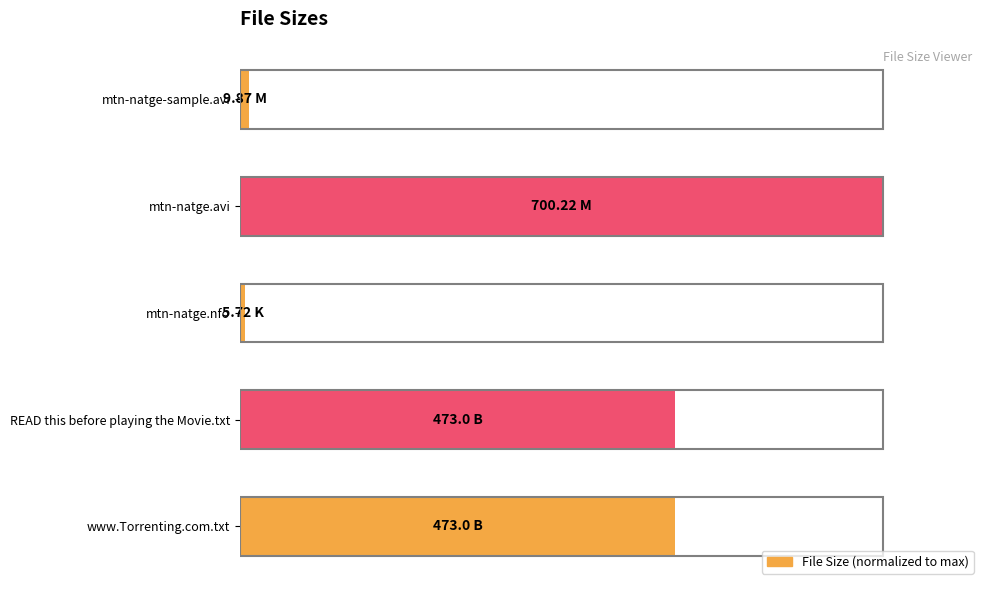

Are the bars horizontal?

Yes